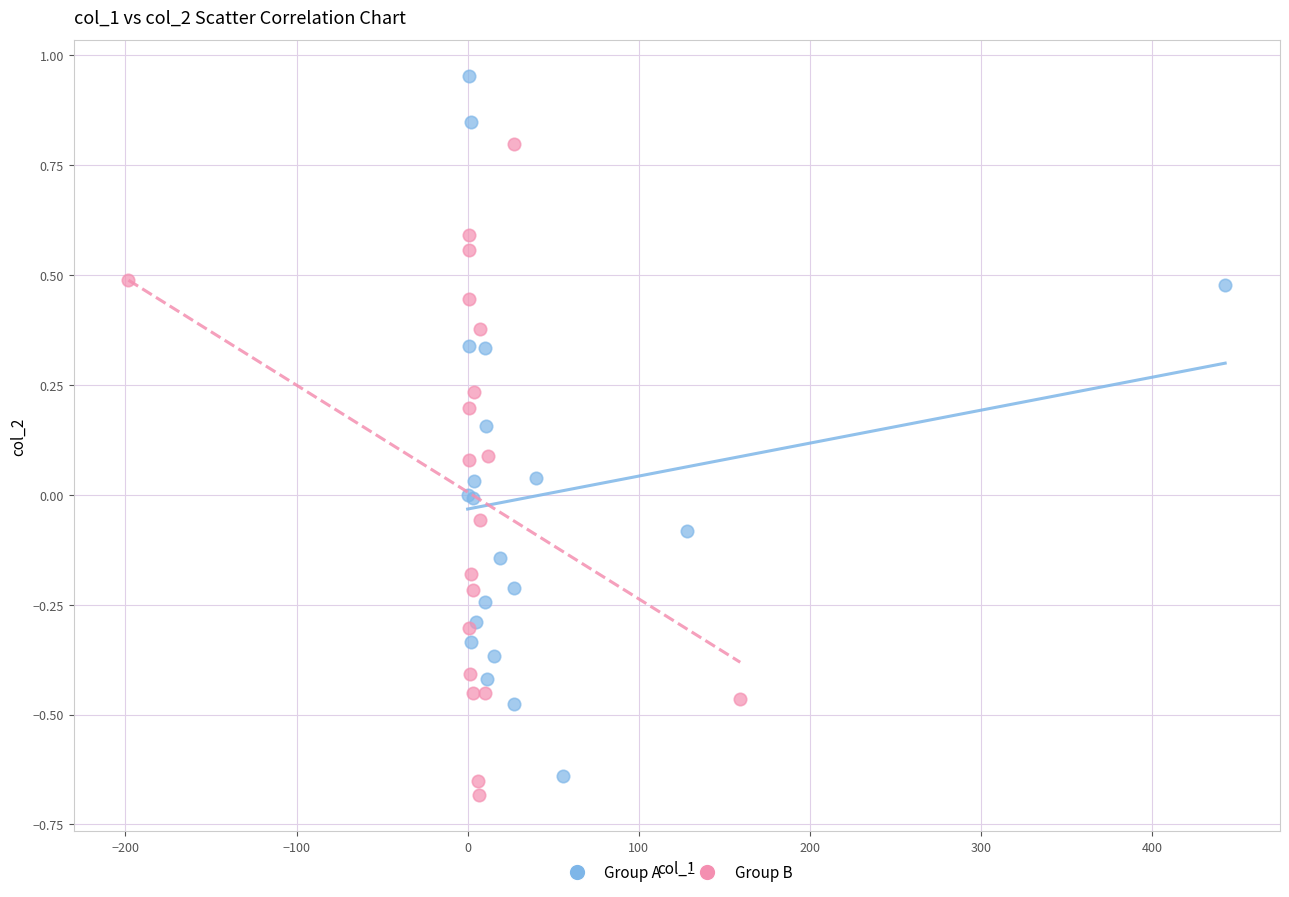

What are all the series names shown in the legend?

Group A, Group B